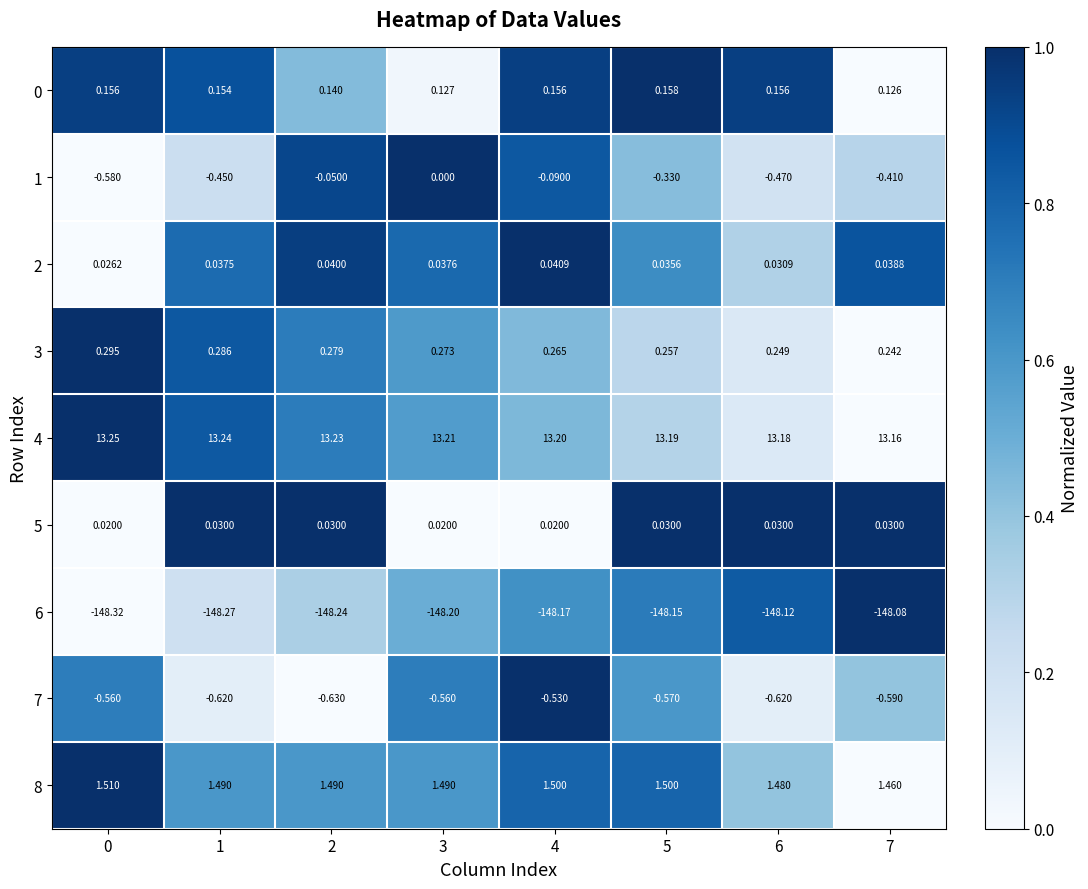

Is the value of 6 at 6 greater than the value of 8 at 4?

No